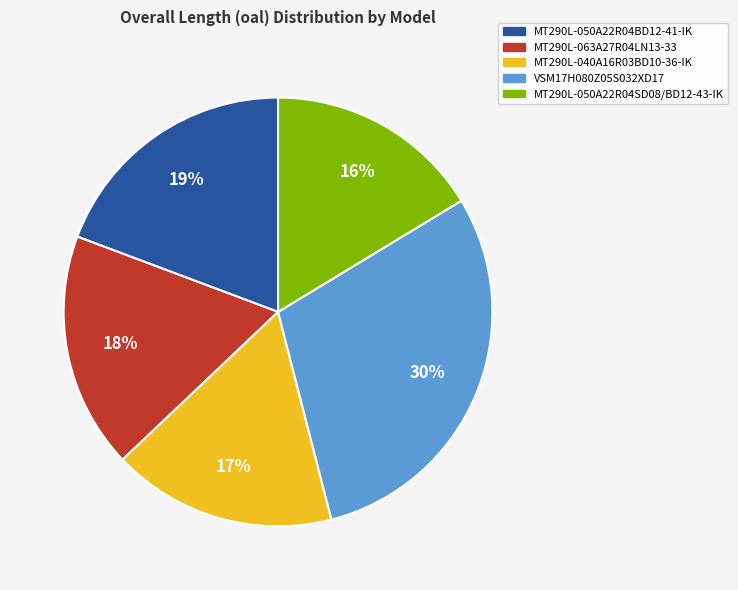

Does MT290L-040A16R03BD10-36-IK account for over 50% of the chart?

No